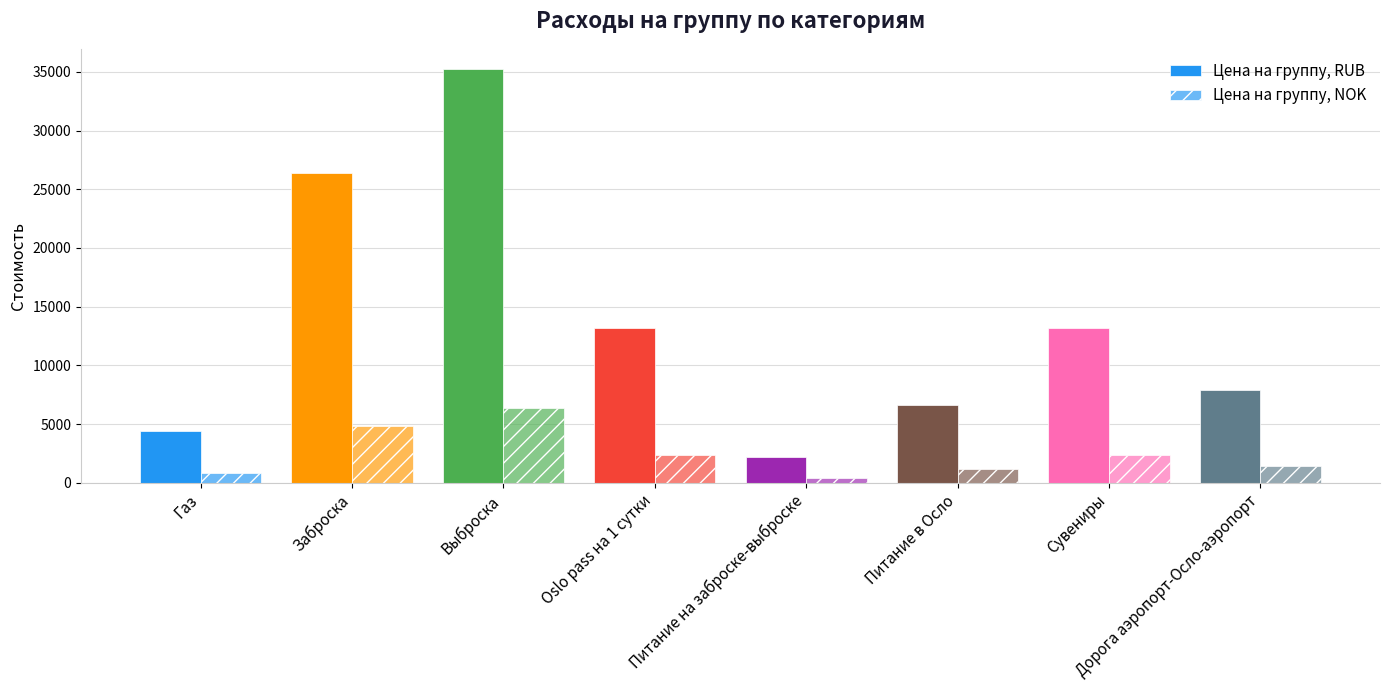

How many data points in Цена на группу, NOK are less than 2400?

4